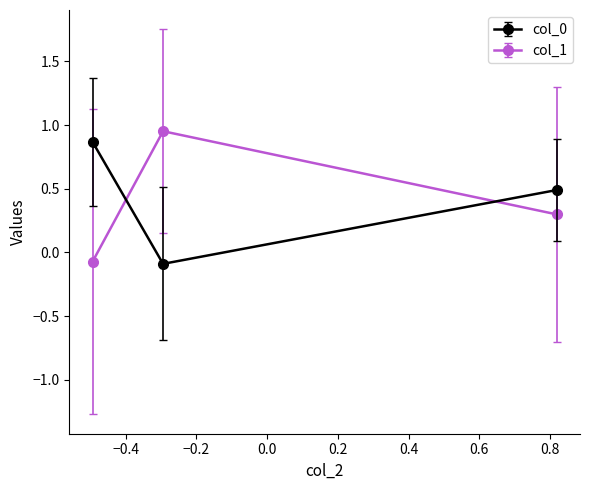

At how many categories does at least one series exceed 0?

3